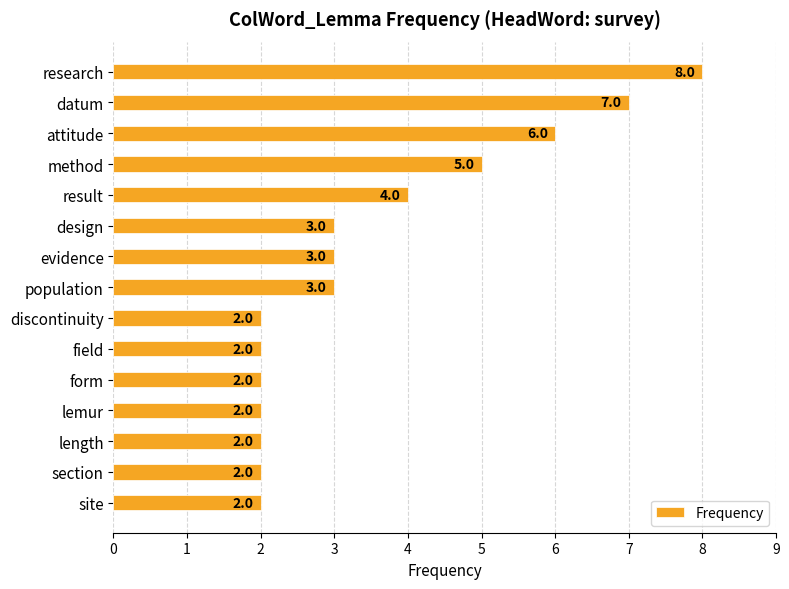

Is it true that the value at population is 3?

True